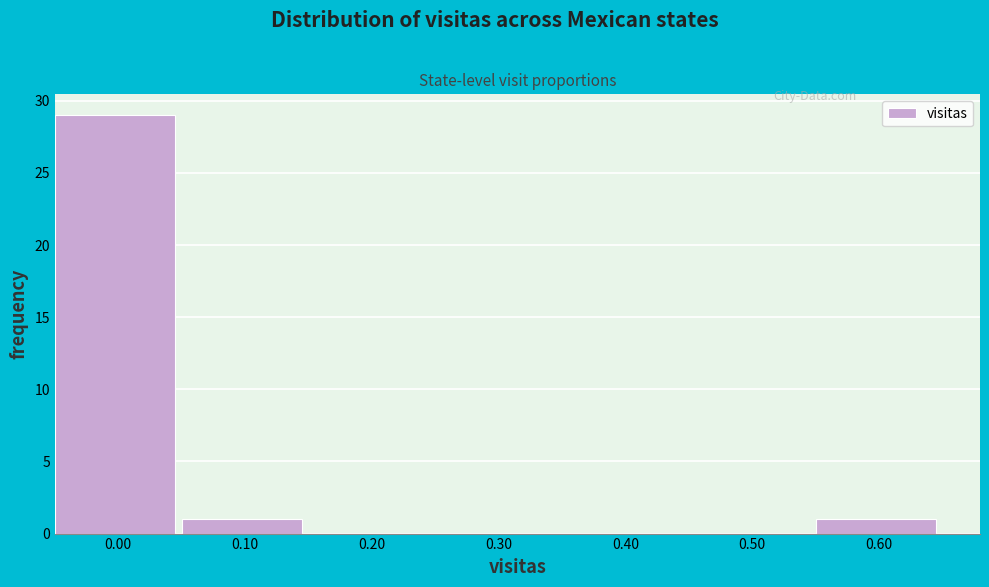

Reading right to left, what are all the values shown in this chart?

0.60=1	0.50=0	0.40=0	0.30=0	0.20=0	0.10=1	0.00=29